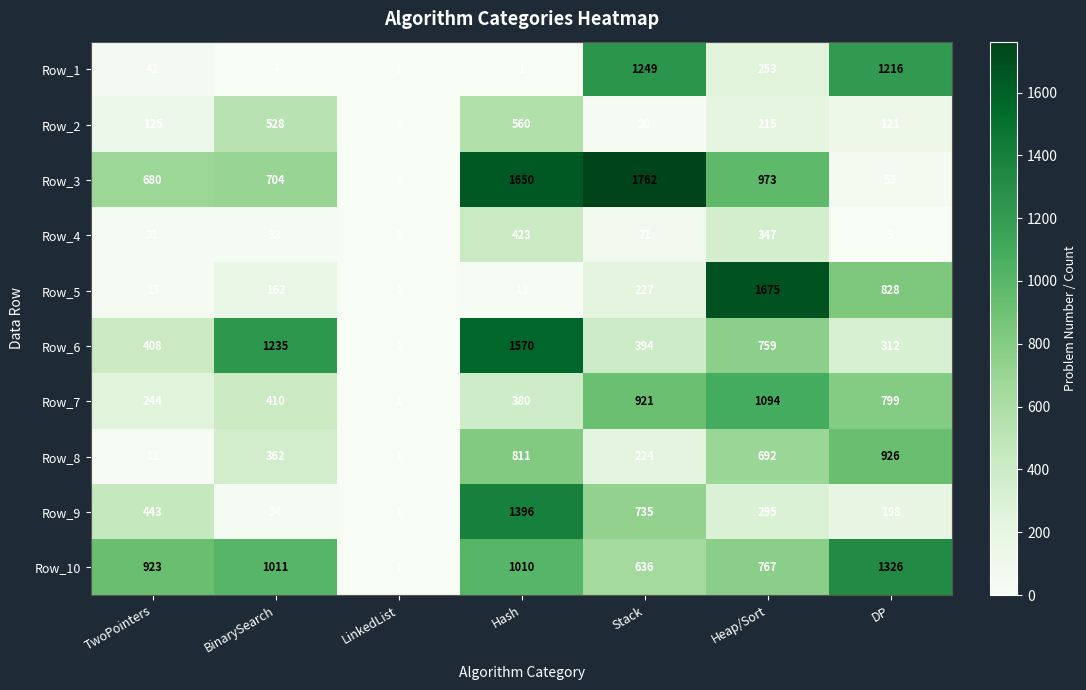

List the labels in order of Row_6 value, largest first.

Hash, BinarySearch, Heap/Sort, TwoPointers, Stack, DP, LinkedList